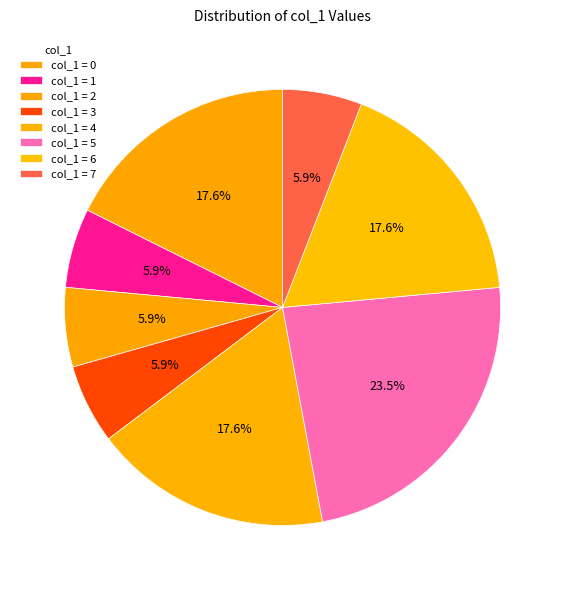

To the nearest percent, what is the difference between the largest and smallest slice percentages?

18%